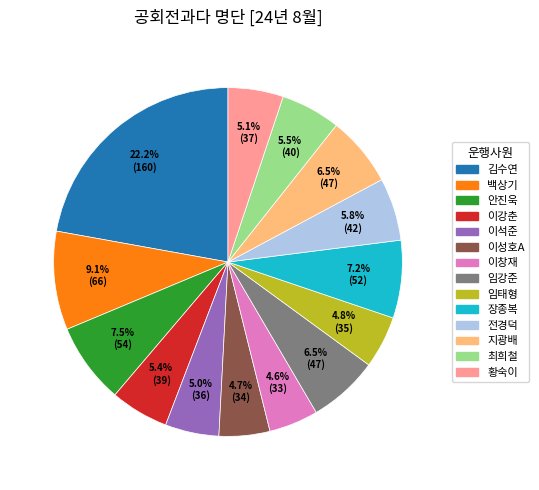

What is the ratio of the value at 백상기 to the value at 이강춘?

1.7